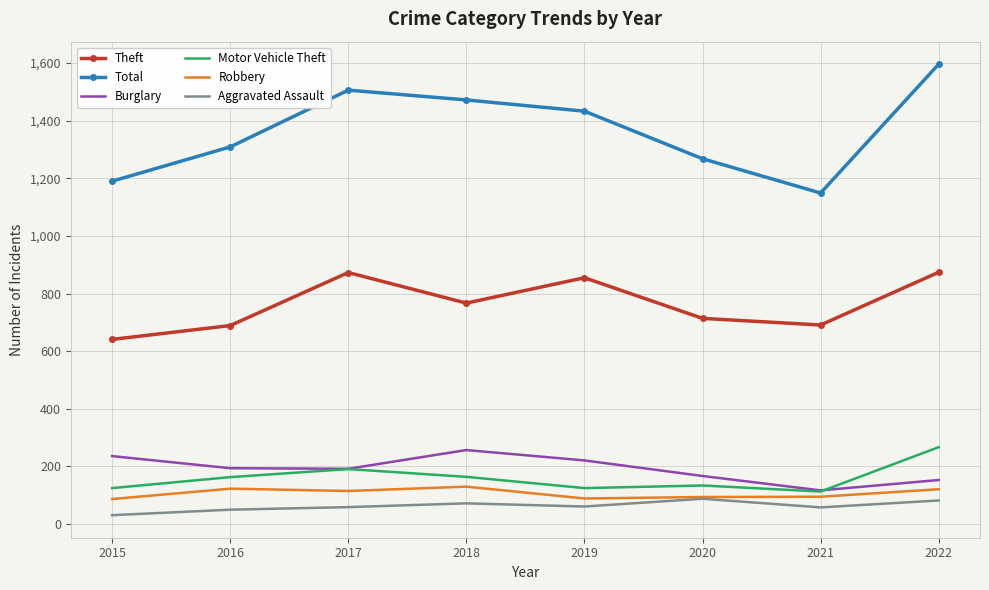

Which series has the largest total across all categories?

Total